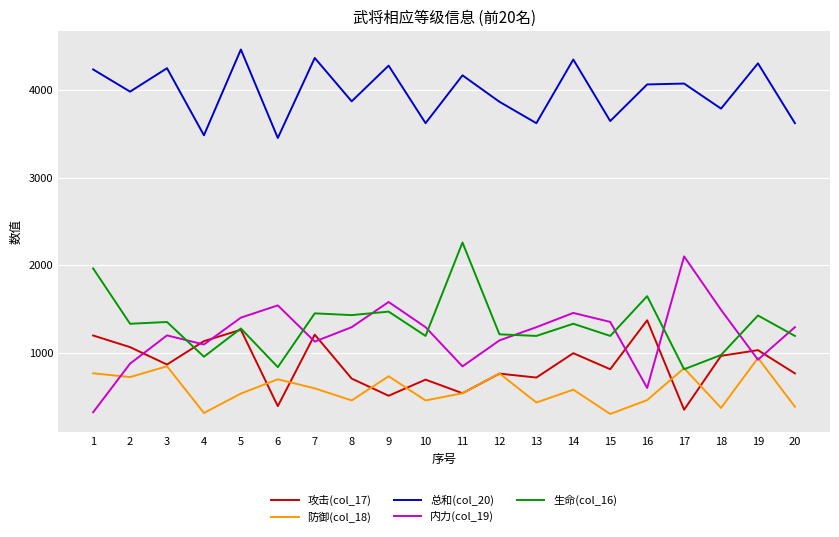

How many lines are shown in the chart?

5